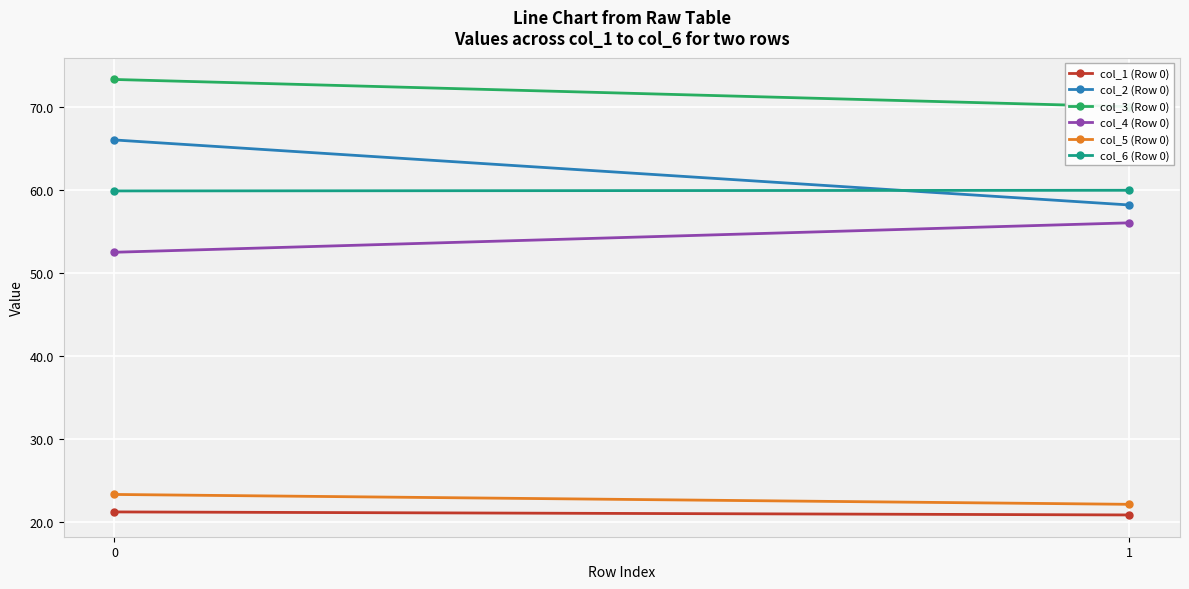

The value of col_5 (Row 0) at 1 is 22.1. True or false?

True